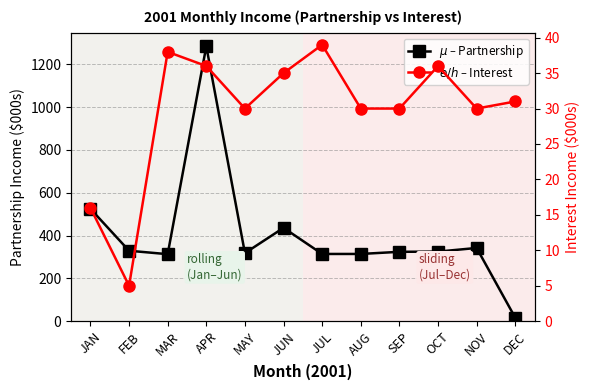

What is the difference between the highest and lowest values at JAN?

509